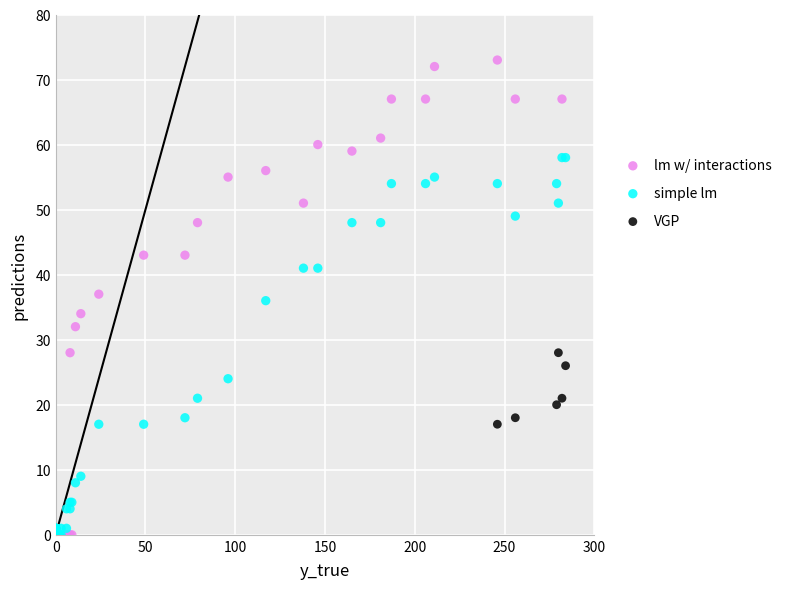

Which series contains the highest Y value?

lm w/ interactions